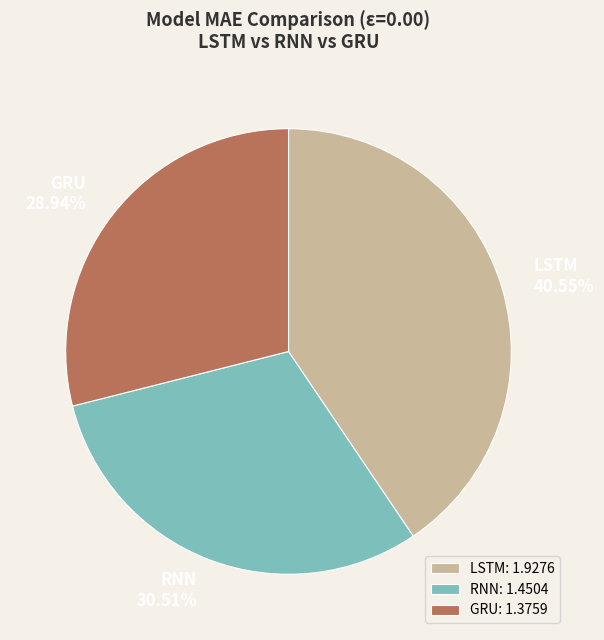

Approximately how many times larger is the value at LSTM compared to GRU?

1.4